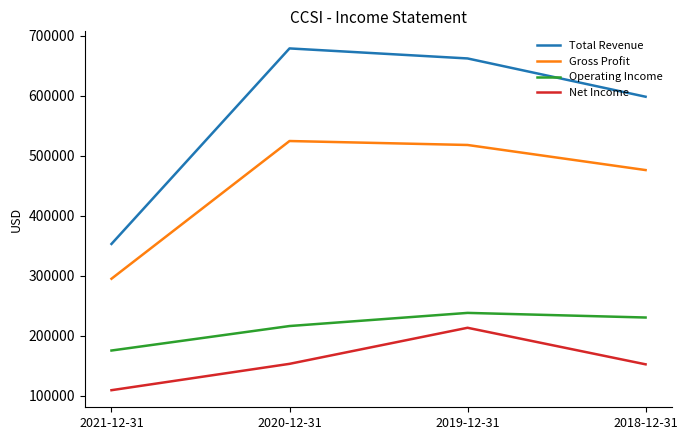

Is the value of Operating Income at 2021-12-31 greater than the value of Gross Profit at 2018-12-31?

No